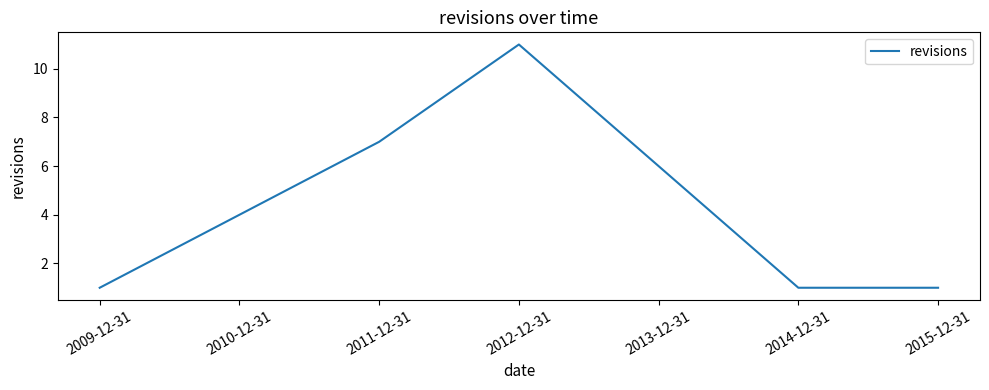

Does the chart display data point markers on the line(s)?

No